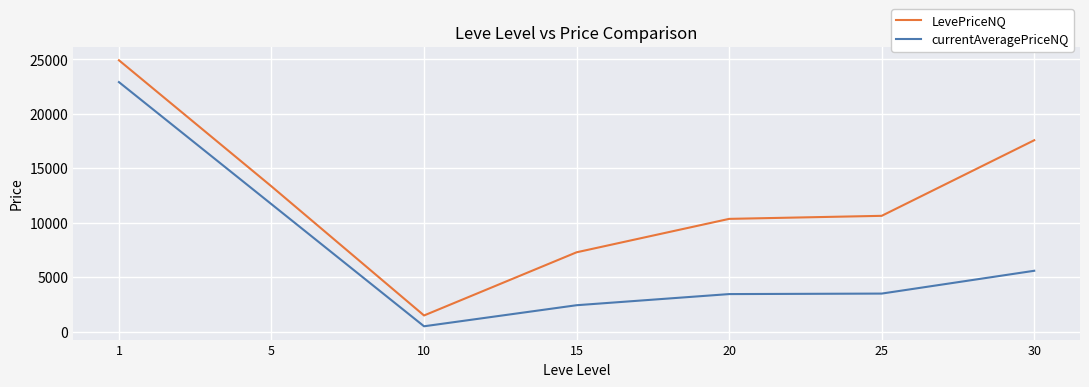

How many interior local valleys does the LevePriceNQ series have?

1